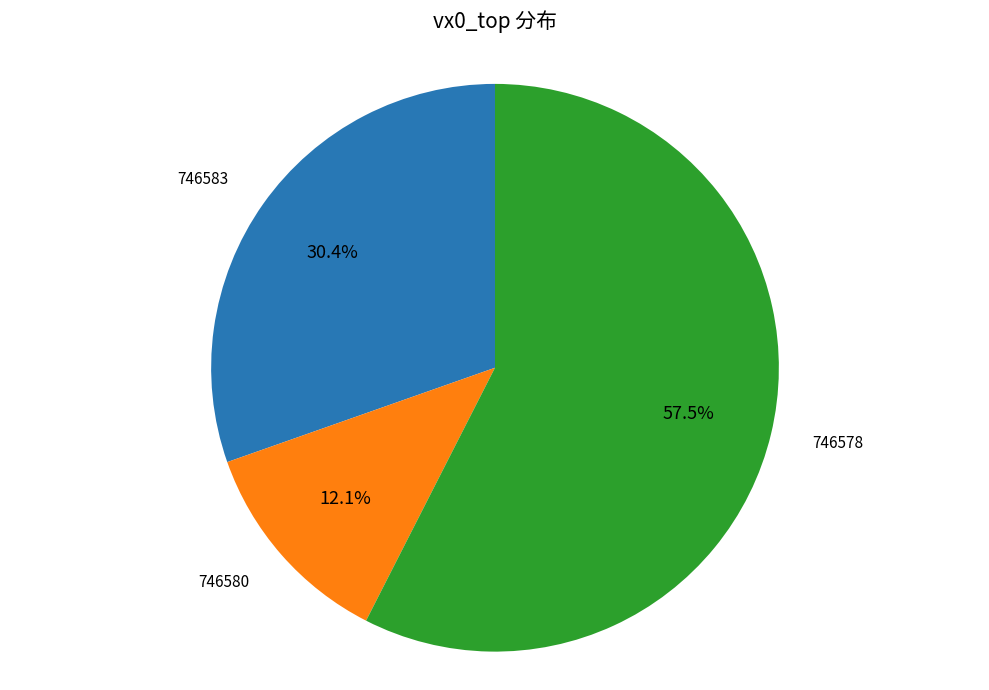

Is there a majority slice in this chart?

Yes